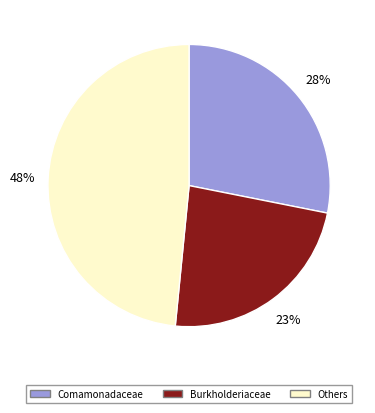

To the nearest percent, what is the average slice percentage?

33%